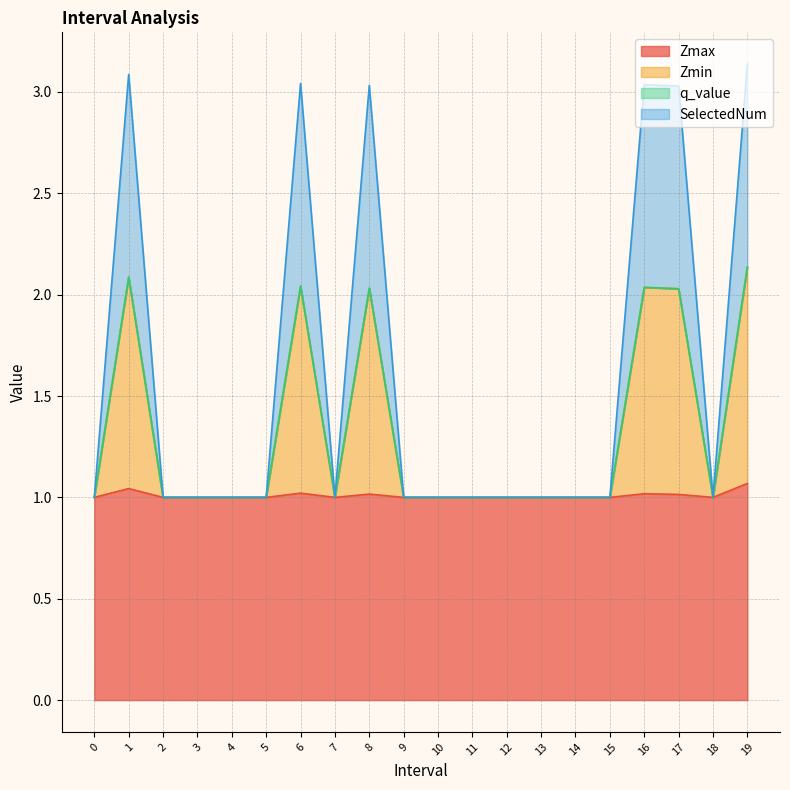

What is the approximate value of Zmax at 18?

1.0